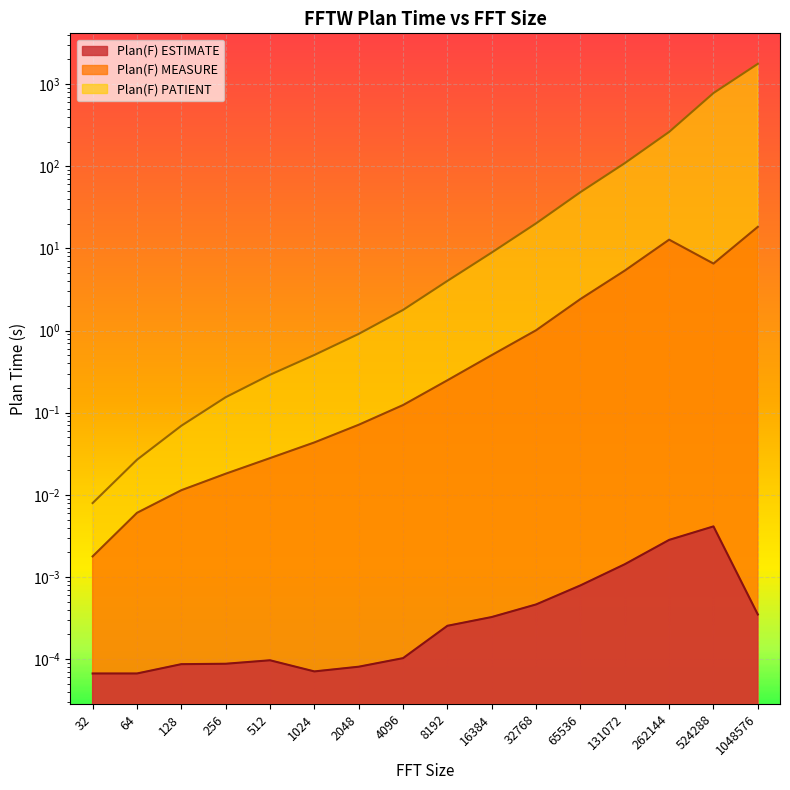

Which has a higher value, 4096 or 16384?

16384